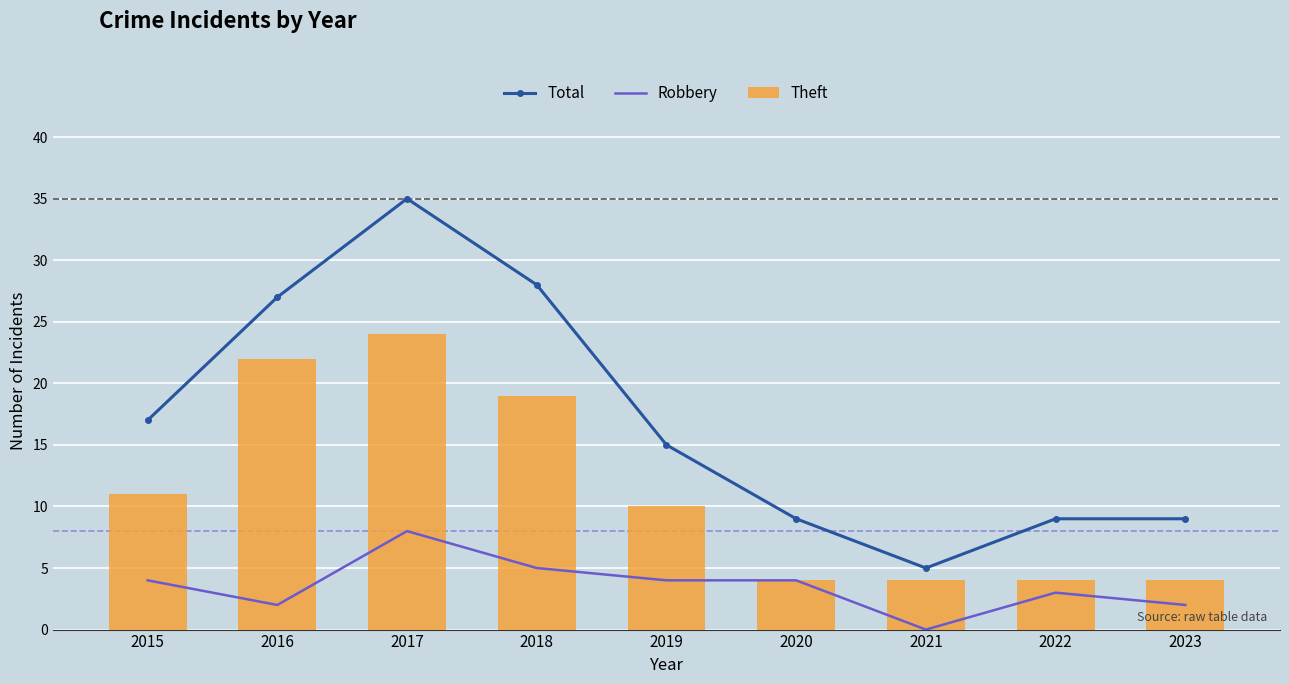

Reading left to right, what are all the values shown in this chart?

Total: 2015=17	2016=27	2017=35	2018=28	2019=15	2020=9	2021=5	2022=9	2023=9
Robbery: 2015=4	2016=2	2017=8	2018=5	2019=4	2020=4	2021=0	2022=3	2023=2
Theft: 2015=11	2016=22	2017=24	2018=19	2019=10	2020=4	2021=4	2022=4	2023=4